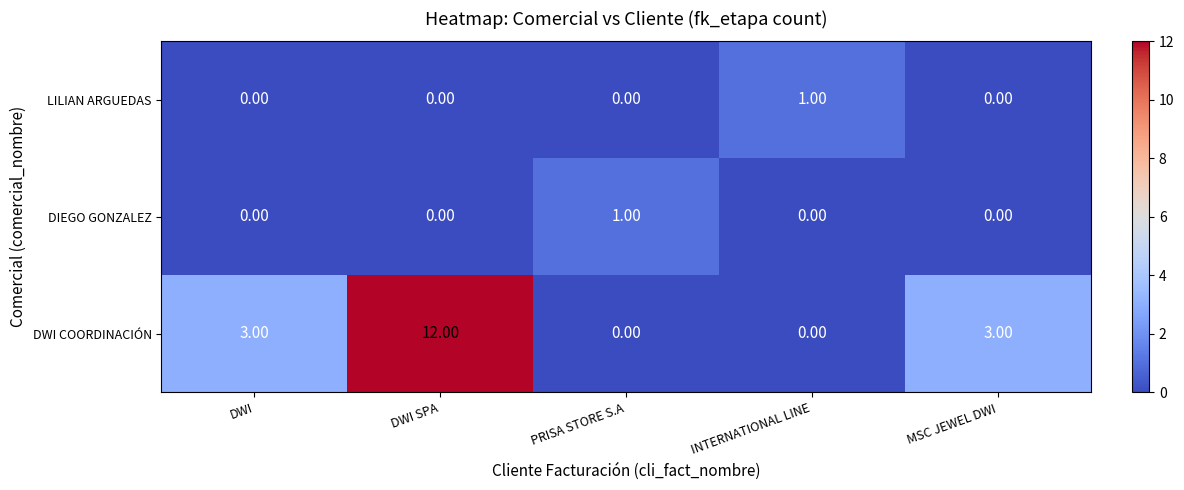

Count the DWI COORDINACIÓN values in the range 0 to 3.

4